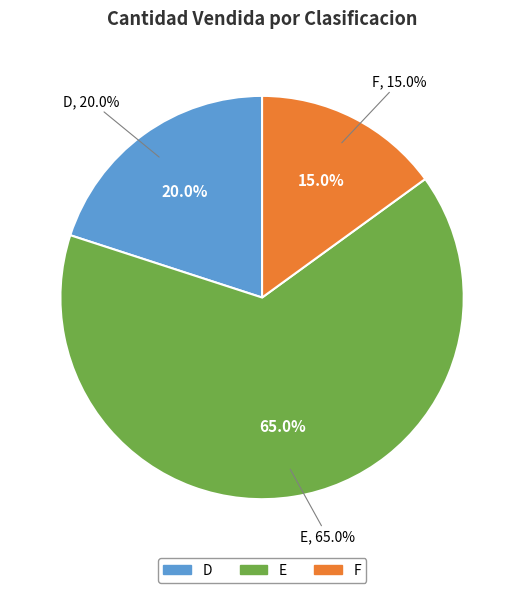

Do D and F together represent more than half of the pie?

No